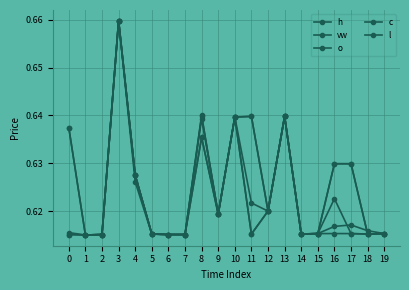

How many lines are shown in the chart?

5